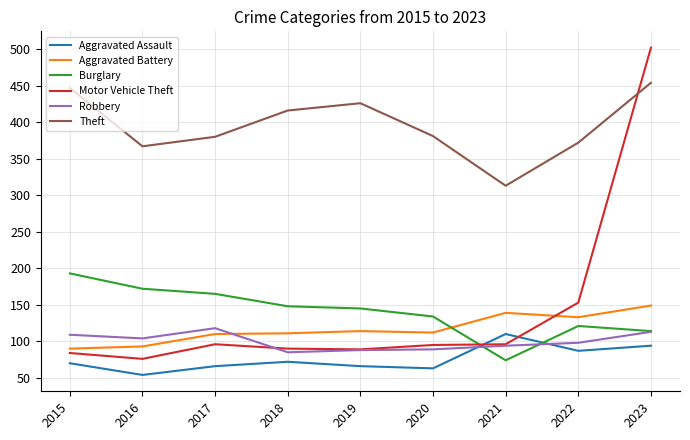

Where is Motor Vehicle Theft nearest to the value 289?

2022